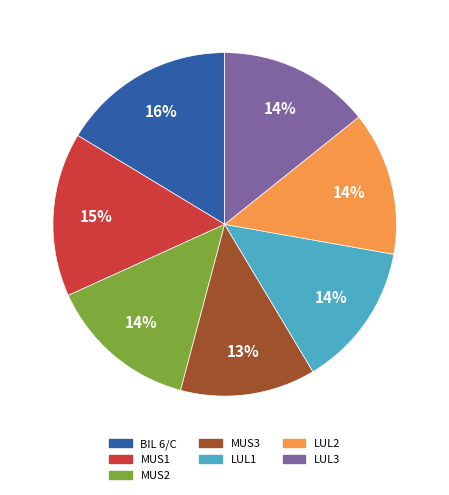

Does LUL3 account for over 50% of the chart?

No